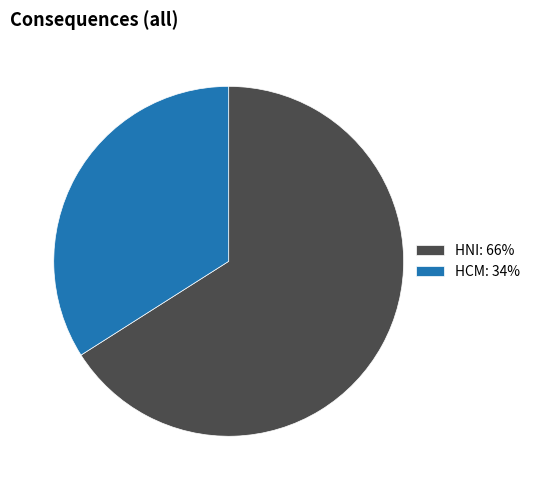

Which slice is the smallest?

HCM